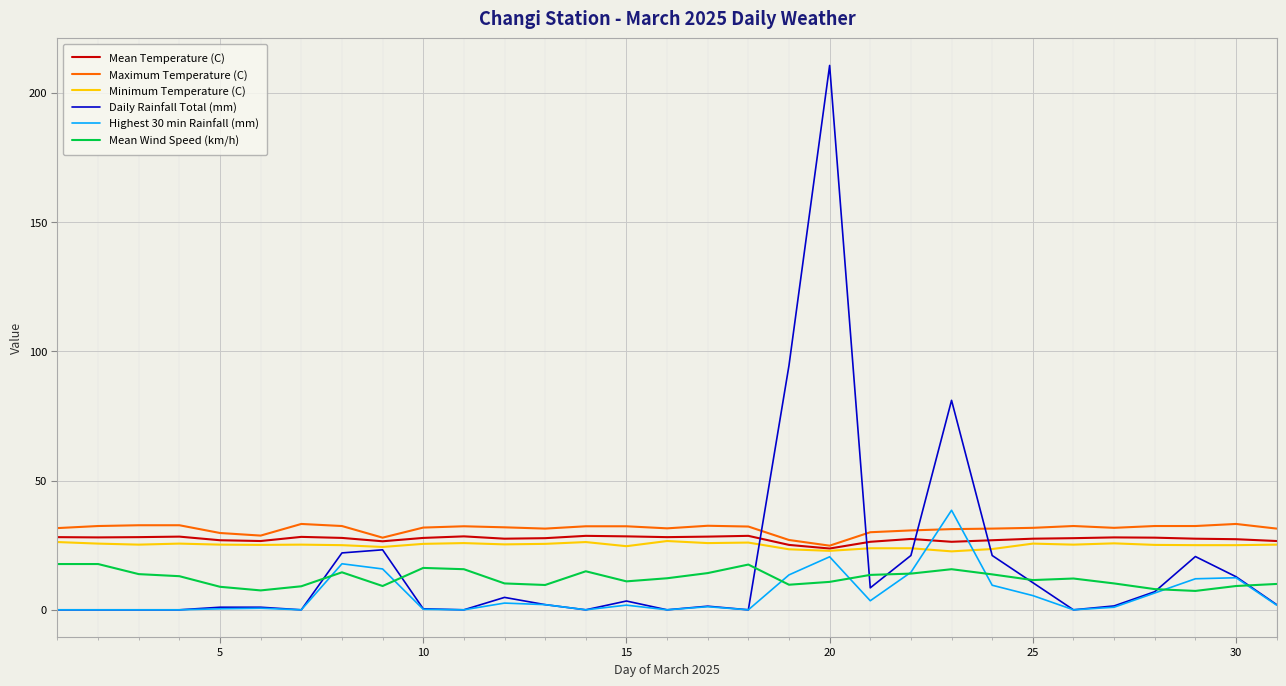

True or false: Mean Temperature (C) and Daily Rainfall Total (mm) cross at least once.

True